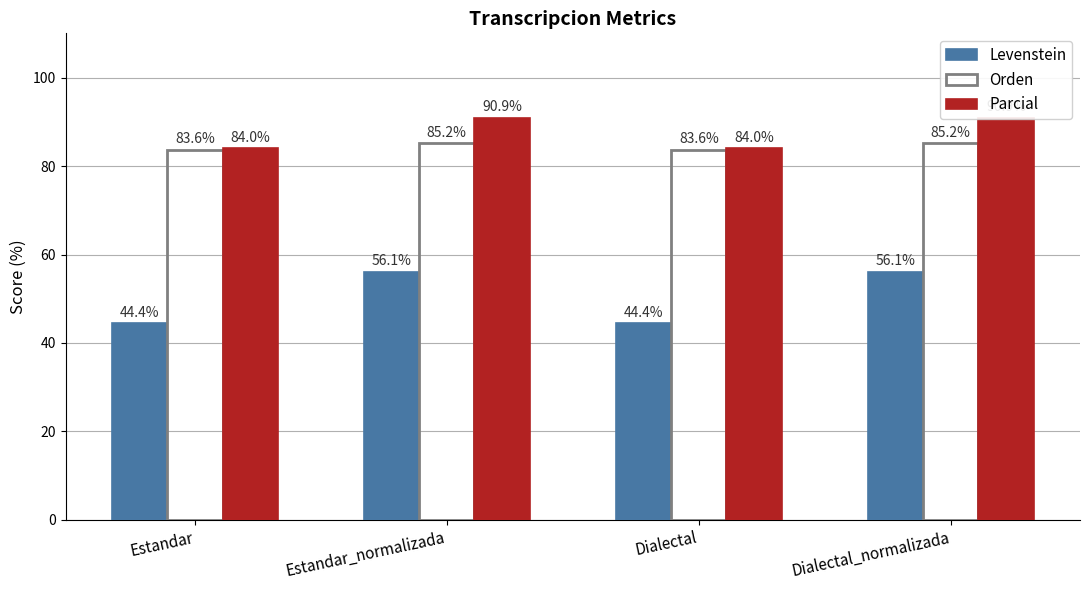

How many categories are shown in the chart?

4